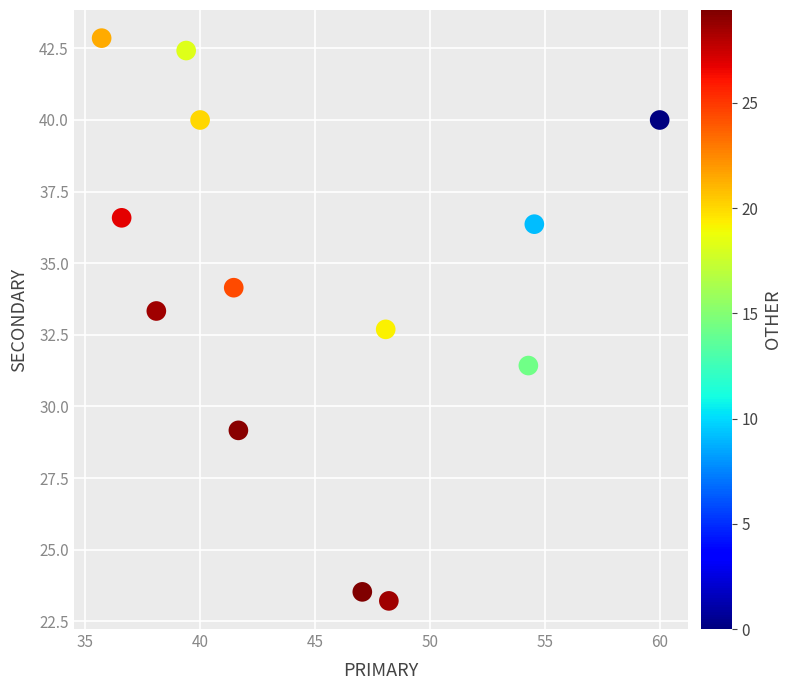

What is the range of Y values (max minus min)?

19.6